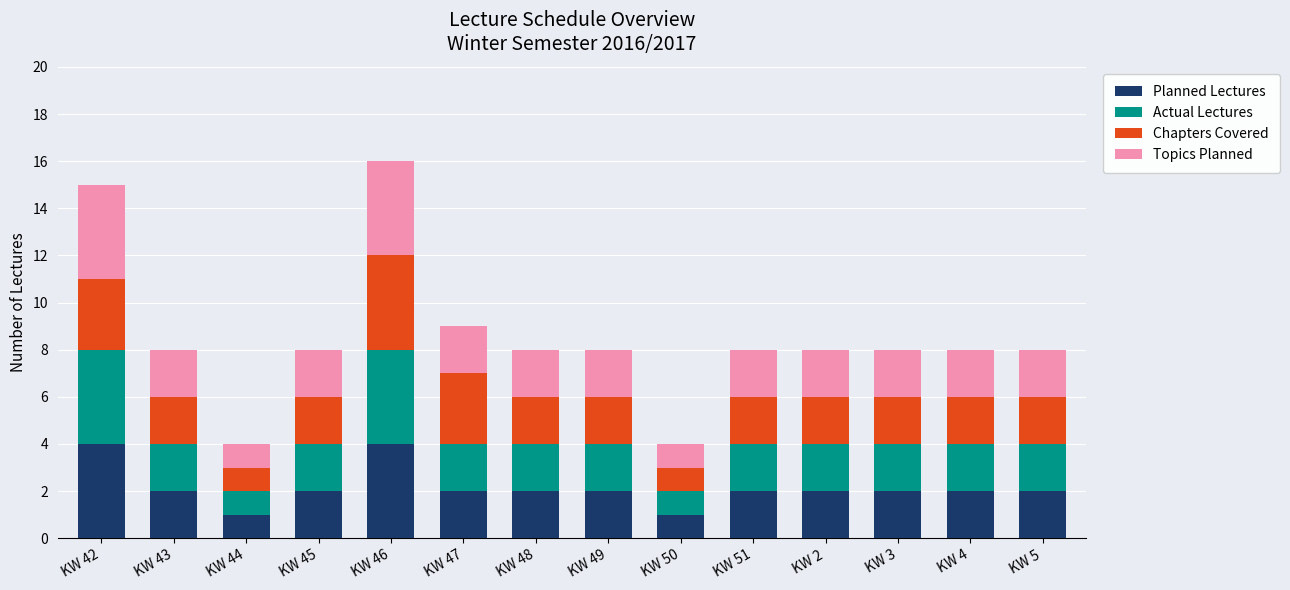

What is the total value across all series at KW 2?

8